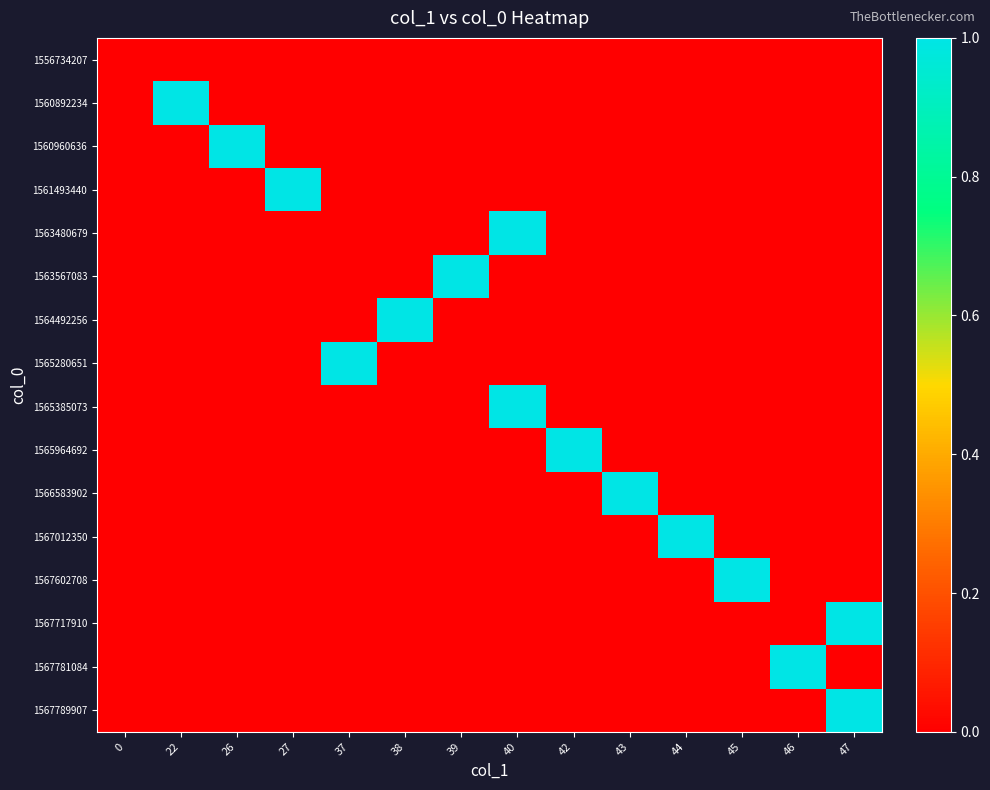

What is the maximum value shown in the chart?

1